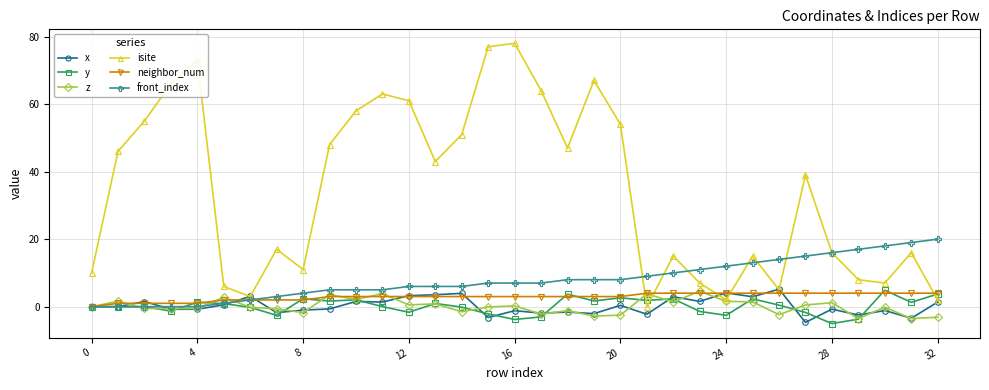

Which series has the largest range (max minus min)?

isite